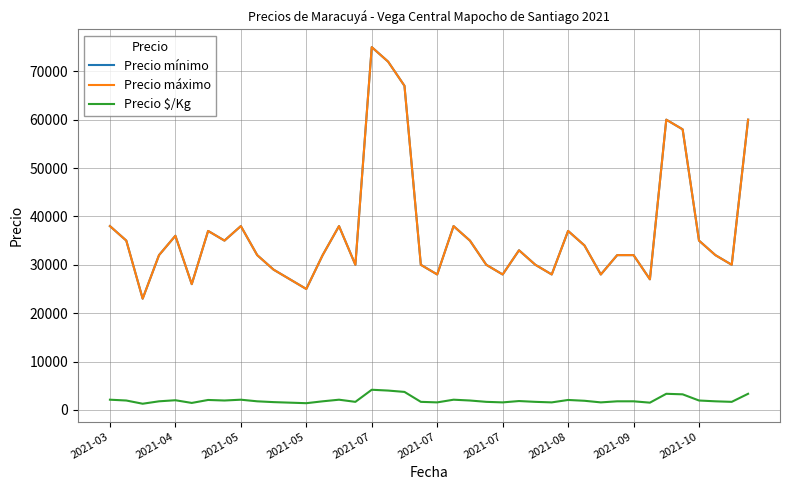

Which series has the widest spread of values?

Precio mínimo